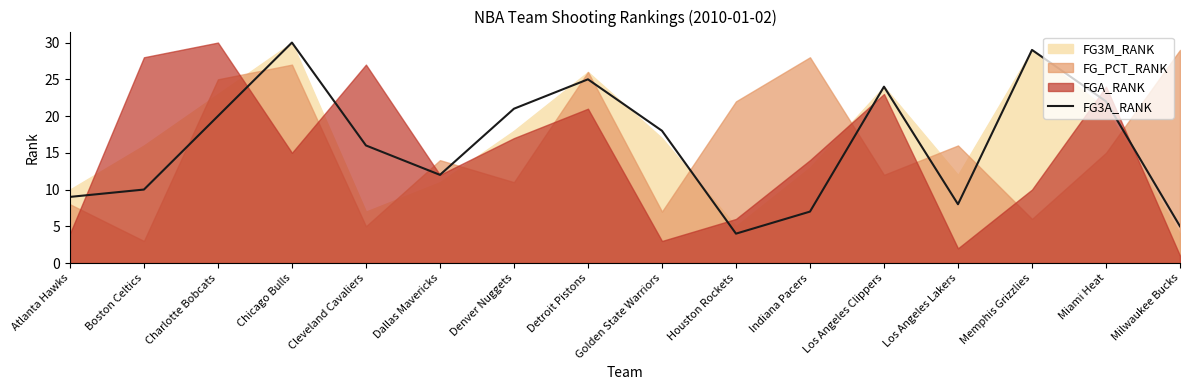

At which label does FG3A_RANK reach its peak?

Chicago Bulls